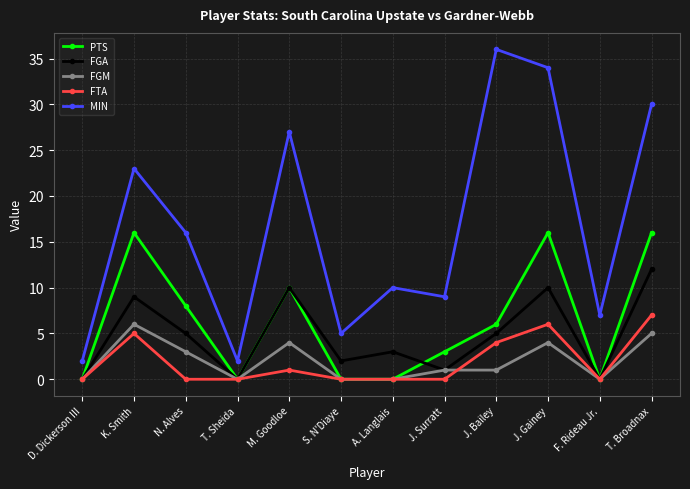

What is the total value across all series at M. Goodloe?

52